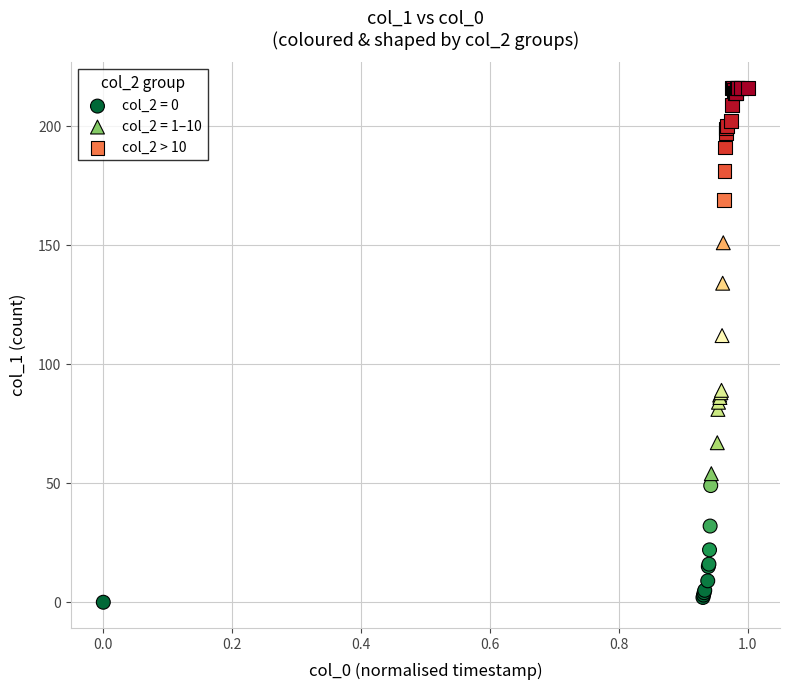

Which series reaches the minimum Y coordinate?

col_2 = 0